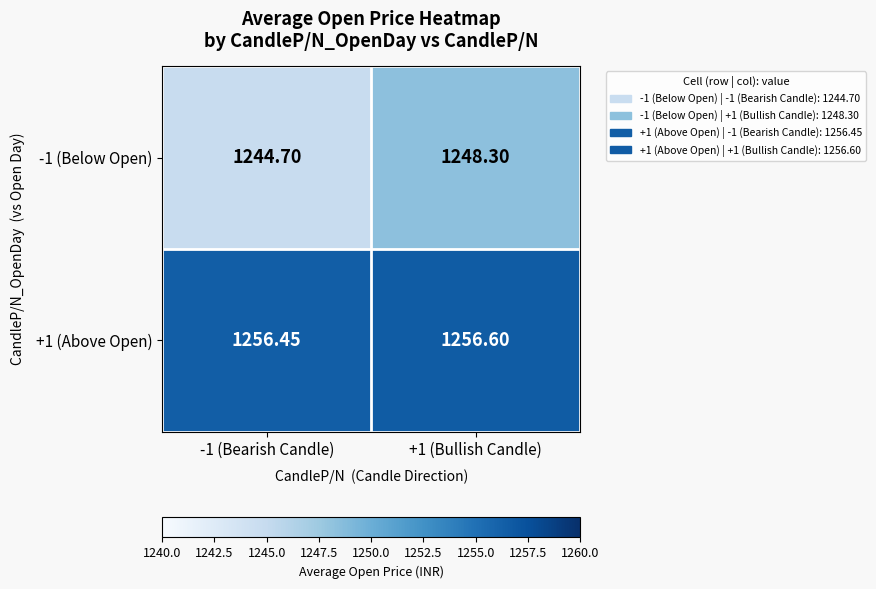

Which series has the largest range (max minus min)?

-1 (Below Open)